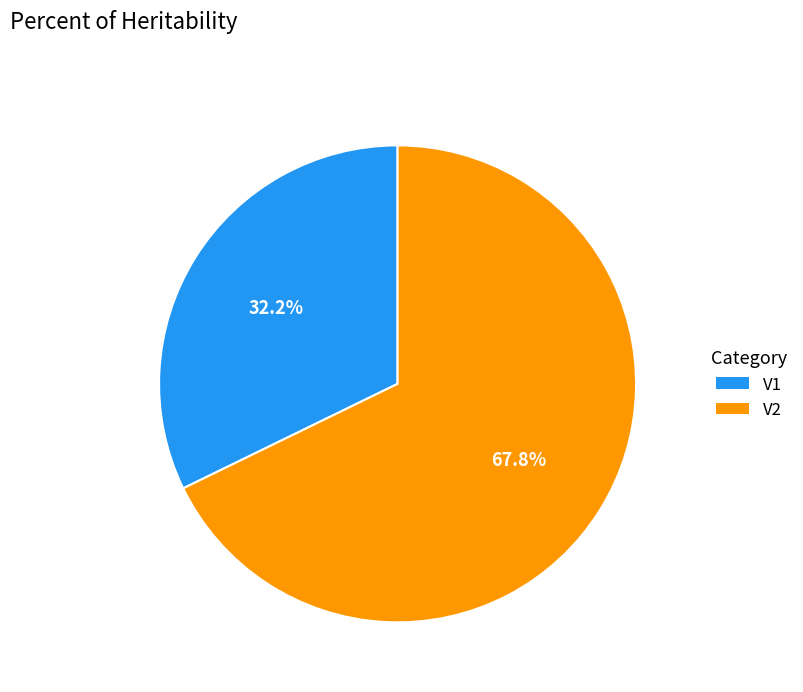

How many segments does this pie chart have?

2